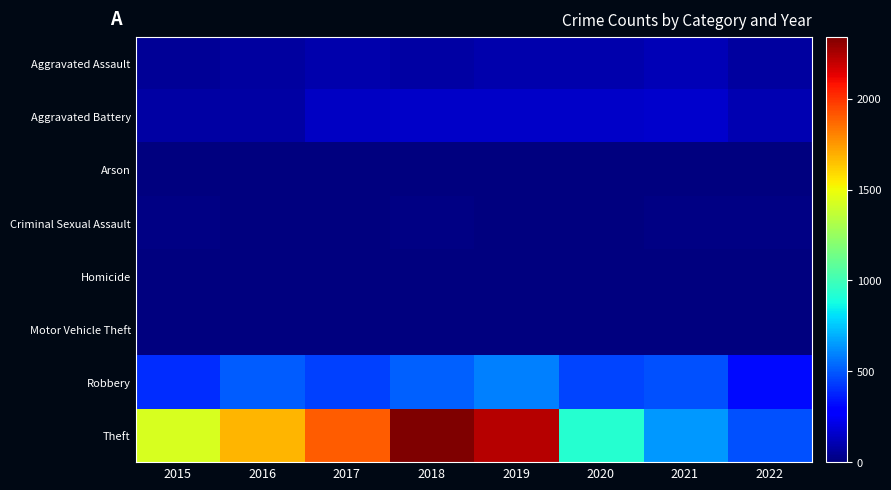

Reading left to right, extract all data points from this chart.

Aggravated Assault: 2015=46	2016=71	2017=95	2018=77	2019=98	2020=94	2021=110	2022=65
Aggravated Battery: 2015=82	2016=82	2017=142	2018=152	2019=148	2020=150	2021=163	2022=109
Arson: 2015=3	2016=0	2017=0	2018=1	2019=1	2020=1	2021=2	2022=3
Criminal Sexual Assault: 2015=12	2016=8	2017=8	2018=11	2019=8	2020=3	2021=15	2022=13
Homicide: 2015=0	2016=1	2017=1	2018=1	2019=2	2020=2	2021=4	2022=2
Motor Vehicle Theft: 2015=1	2016=4	2017=2	2018=1	2019=1	2020=3	2021=2	2022=2
Robbery: 2015=395	2016=510	2017=446	2018=519	2019=591	2020=450	2021=484	2022=311
Theft: 2015=1429	2016=1676	2017=1896	2018=2341	2019=2230	2020=930	2021=642	2022=478